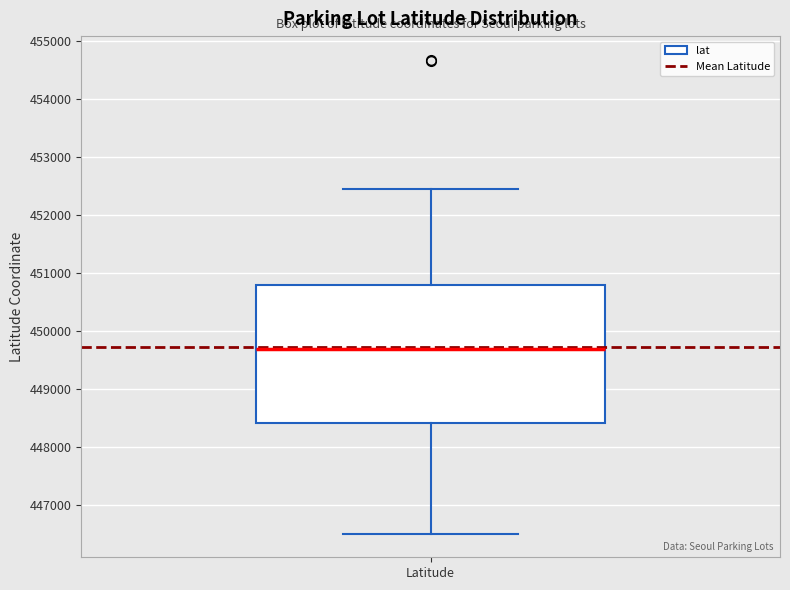

Transcribe this box plot: give where the median line is, the range the box spans, and where the two whiskers end, as read against the y-axis. The values are not printed on the chart, so give them approximately, as read against the axis.

median 449700, box 448400 to 450800, whiskers 446500 to 452400